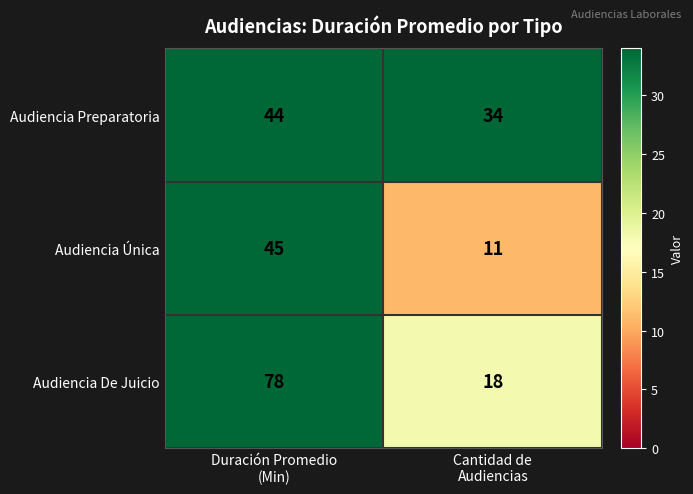

Reading left to right, list all the values displayed in this chart.

Audiencia Preparatoria: 44	34
Audiencia Única: 45	11
Audiencia De Juicio: 78	18